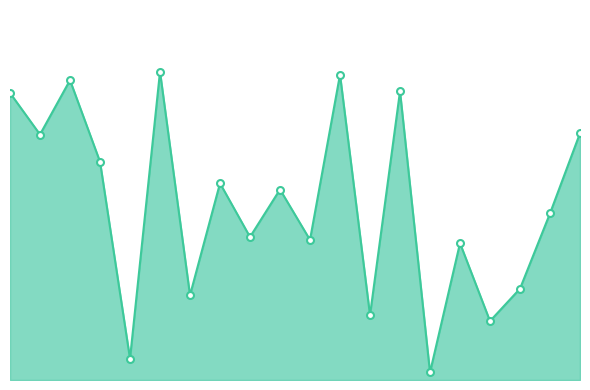

Is this an area chart (filled region under the line)?

Yes